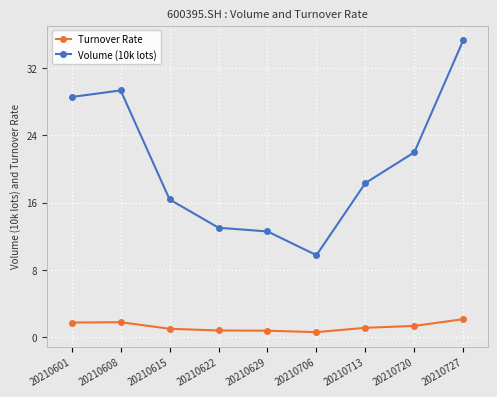

The Volume (10k lots) series shows 36.1 at 20210720. True or false?

False